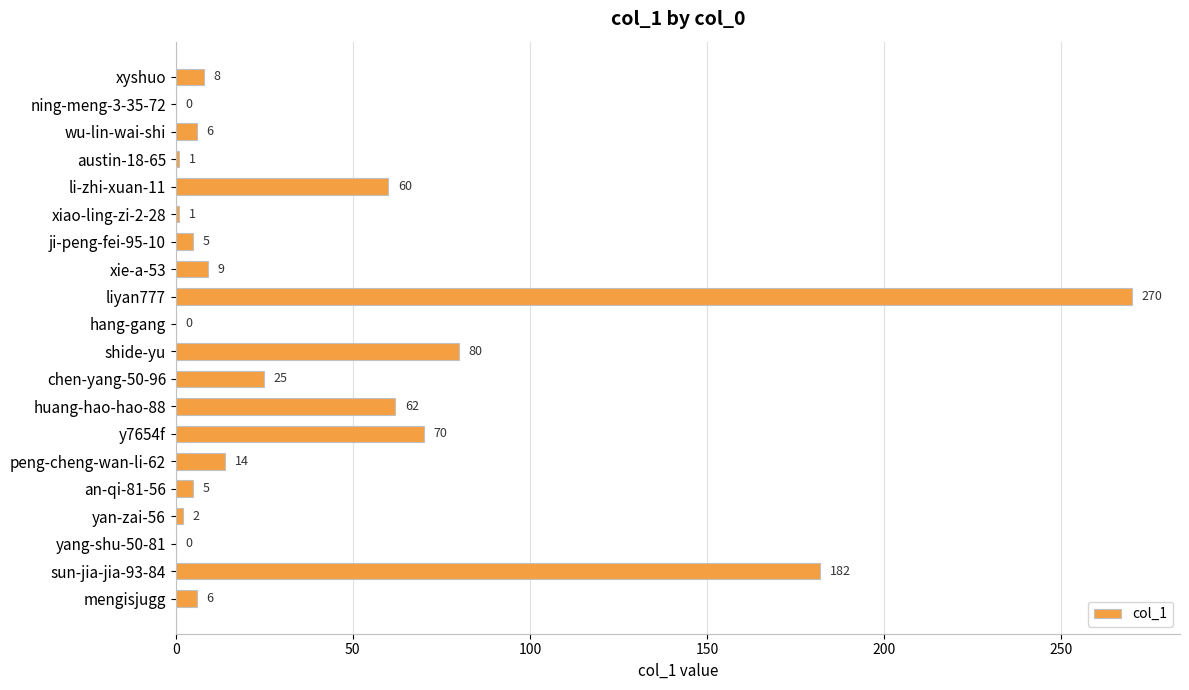

How many categories are shown in the chart?

20